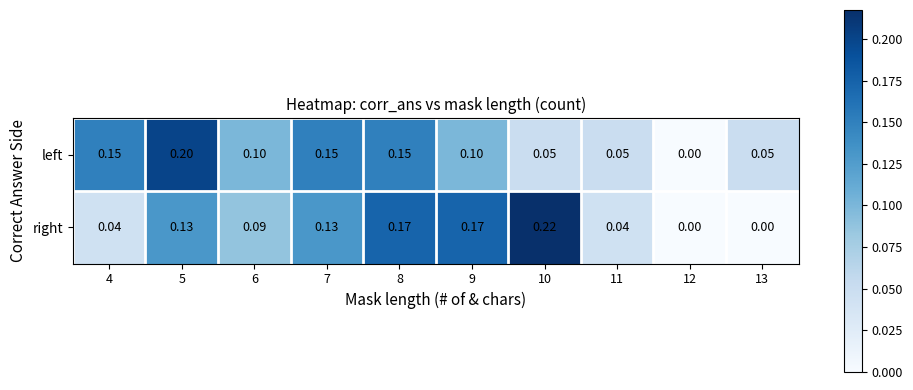

List the series in order of their peak value, highest first.

right, left